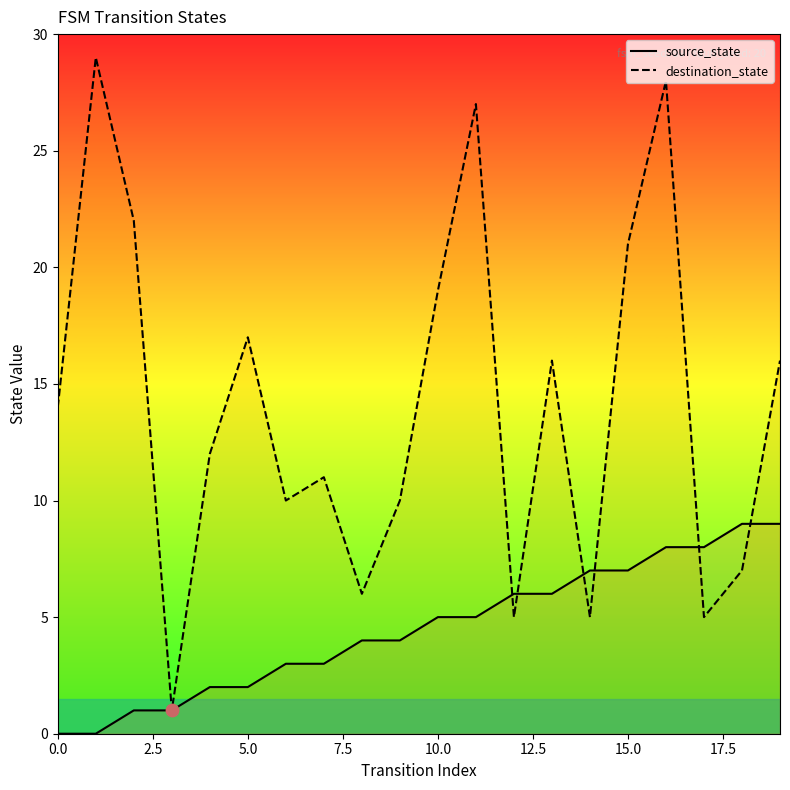

Which series contains the highest Y value?

destination_state